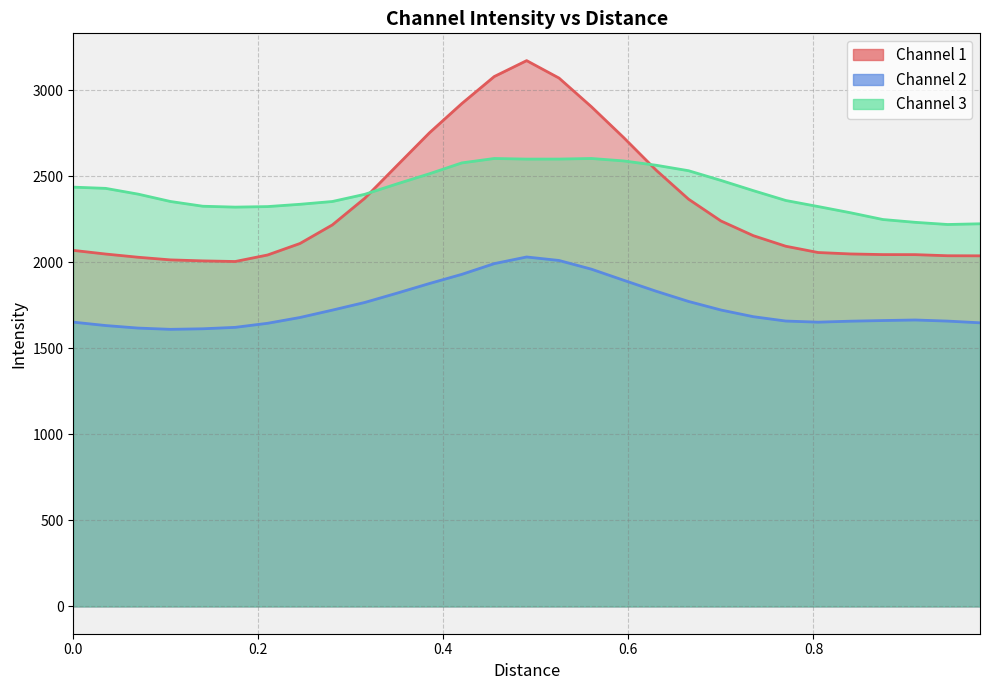

How many distinct data groups are displayed?

3